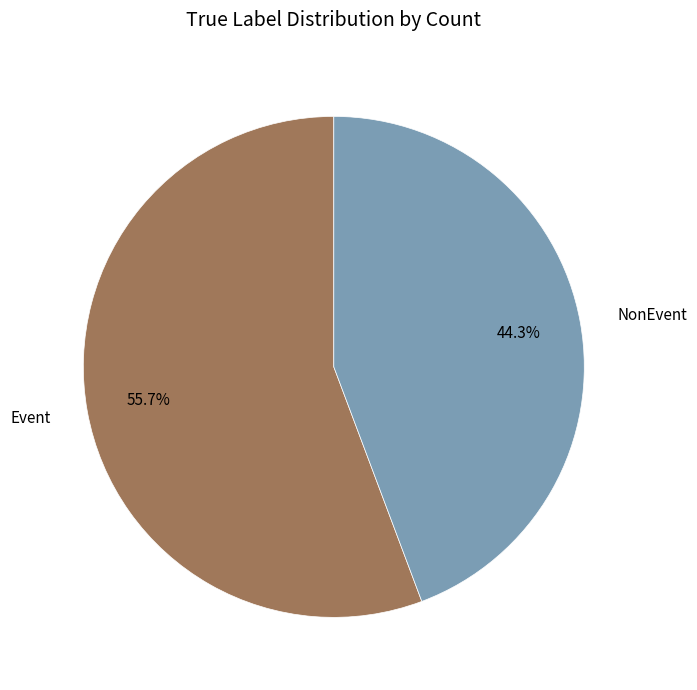

Rank the categories by value from lowest to highest.

NonEvent, Event